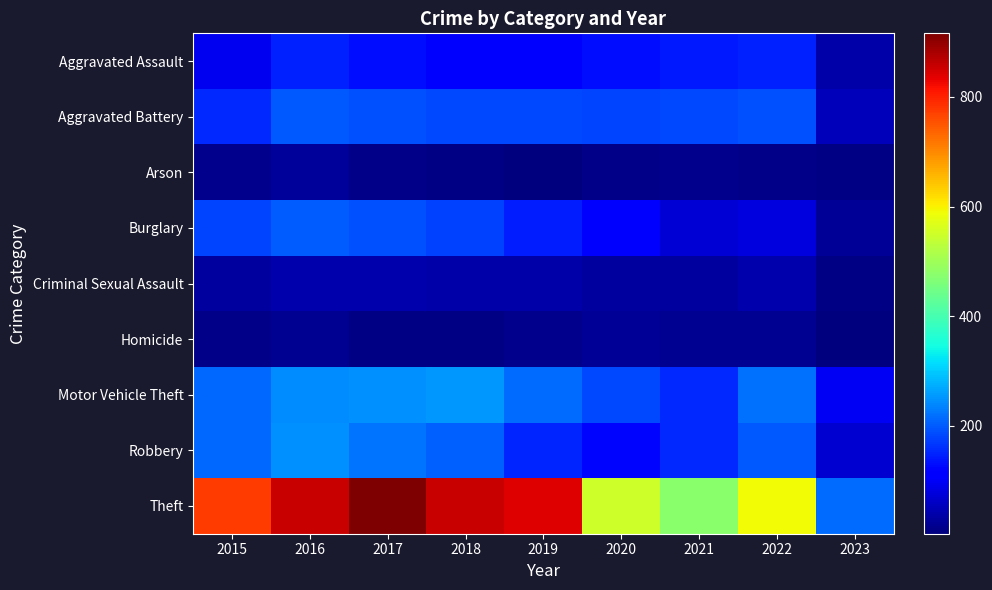

How many data points does each series have?

9